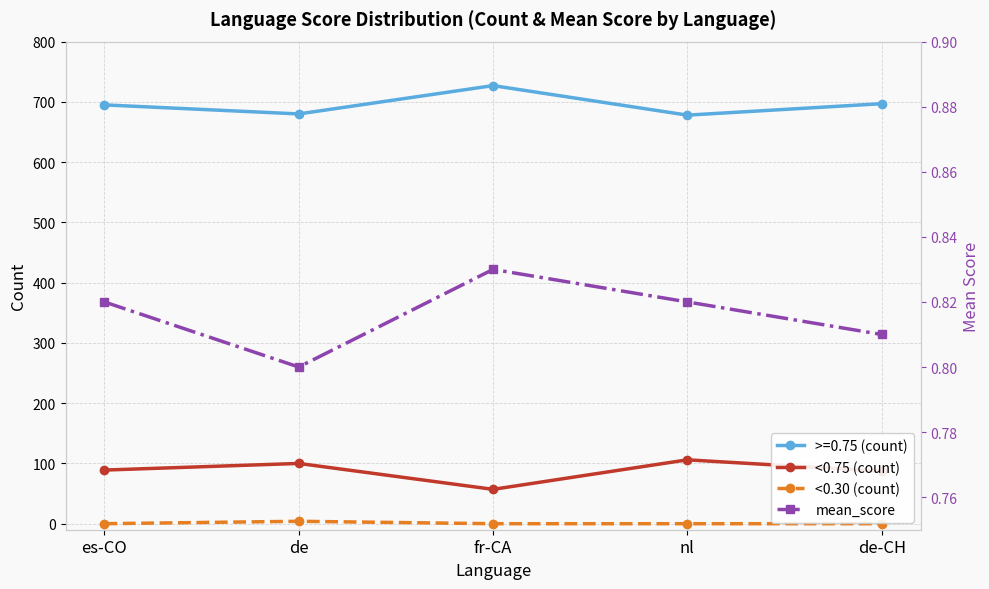

How many interior local valleys does the mean_score series have?

1